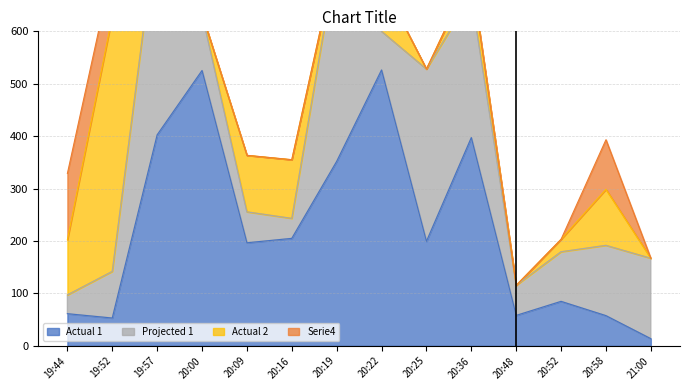

What position from the right is 20:25?

6